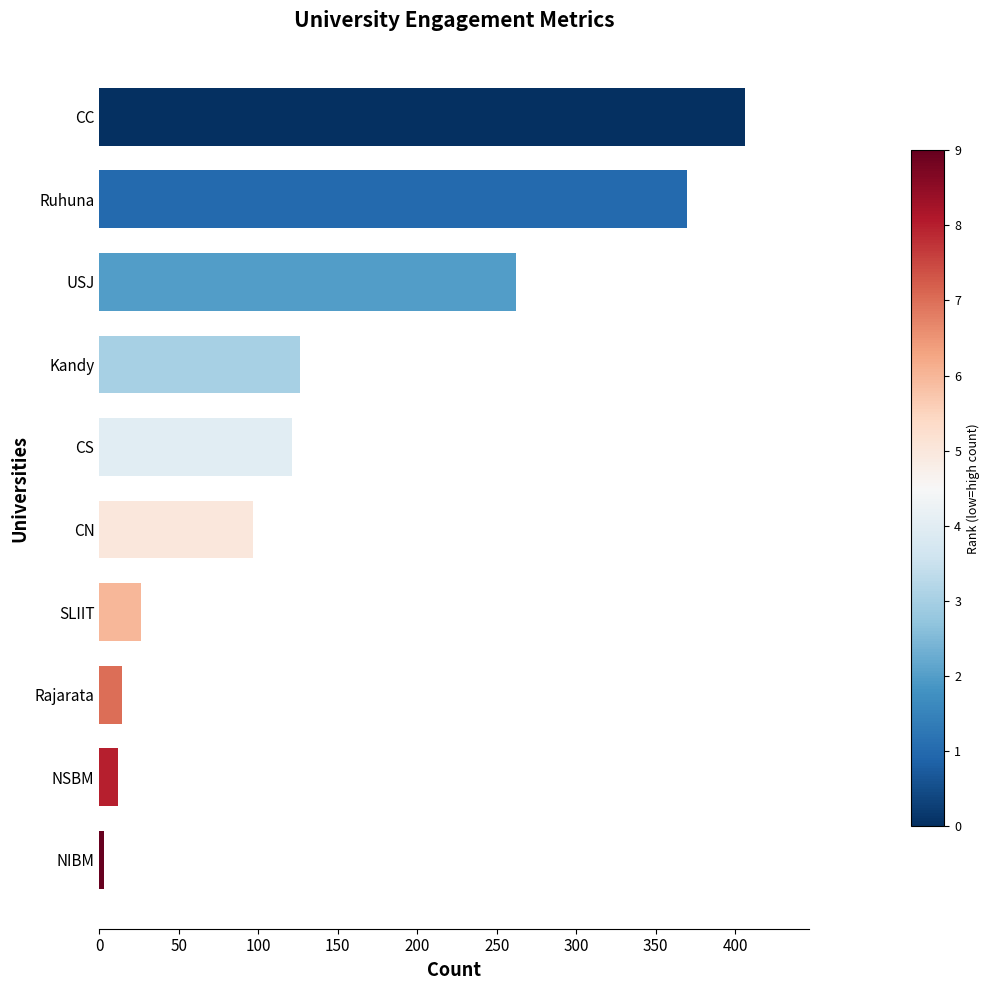

What is the average value?

144